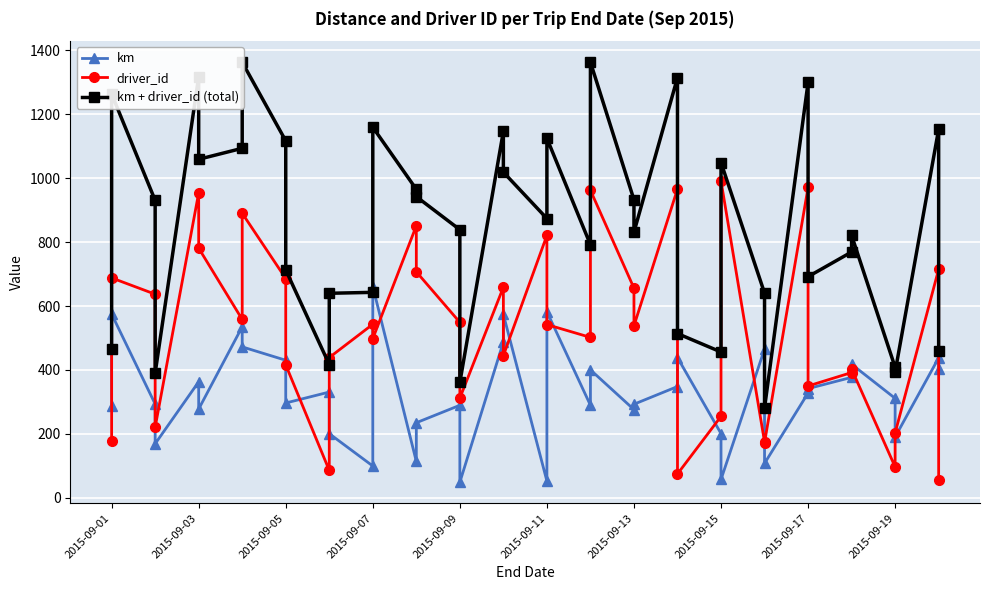

Which series has the largest range (max minus min)?

km + driver_id (total)